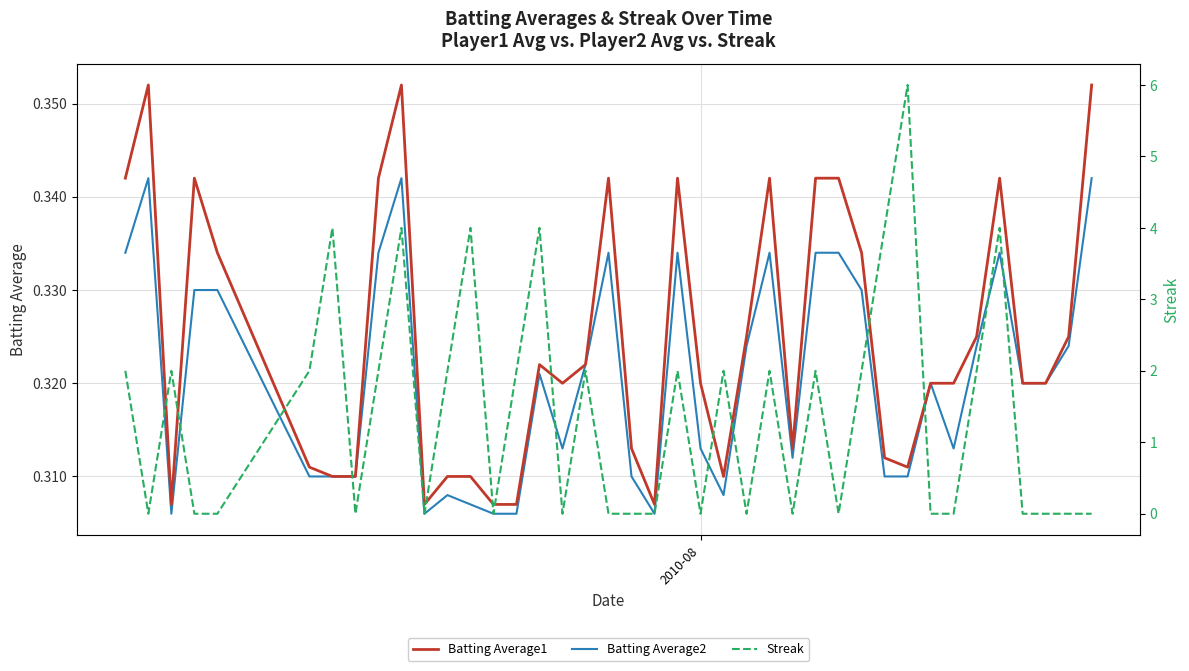

Reading left to right, extract all data points from this chart.

Batting Average1: 0.3	0.4	0.3	0.3	0.3	0.3	0.3	0.3	0.3	0.4	0.3	0.3	0.3	0.3	0.3	0.3	0.3	0.3	0.3	0.3	0.3	0.3	0.3	0.3	0.3	0.3	0.3	0.3	0.3	0.3	0.3	0.3	0.3	0.3	0.3	0.3	0.3	0.3	0.3	0.4
Batting Average2: 0.3	0.3	0.3	0.3	0.3	0.3	0.3	0.3	0.3	0.3	0.3	0.3	0.3	0.3	0.3	0.3	0.3	0.3	0.3	0.3	0.3	0.3	0.3	0.3	0.3	0.3	0.3	0.3	0.3	0.3	0.3	0.3	0.3	0.3	0.3	0.3	0.3	0.3	0.3	0.3
Streak: 2.0	0.0	2.0	0.0	0.0	2.0	4.0	0.0	2.0	4.0	0.0	2.0	4.0	0.0	2.0	4.0	0.0	2.0	0.0	0.0	0.0	2.0	0.0	2.0	0.0	2.0	0.0	2.0	0.0	2.0	4.0	6.0	0.0	0.0	2.0	4.0	0.0	0.0	0.0	0.0